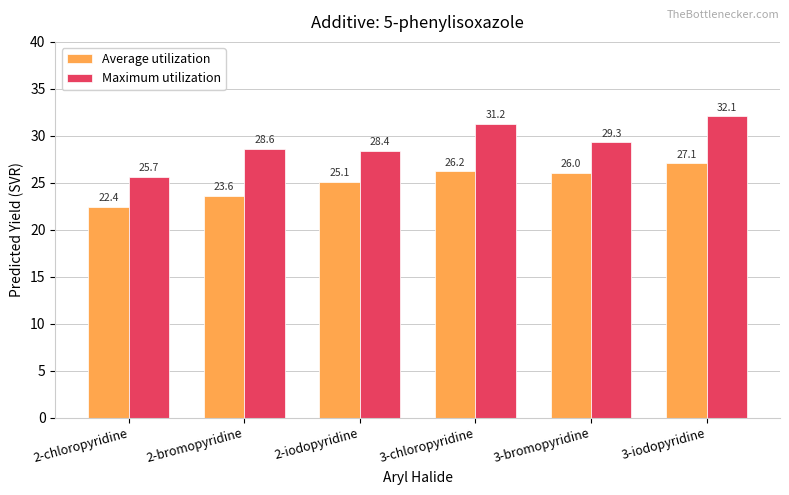

What is the maximum value for Average utilization?

27.1